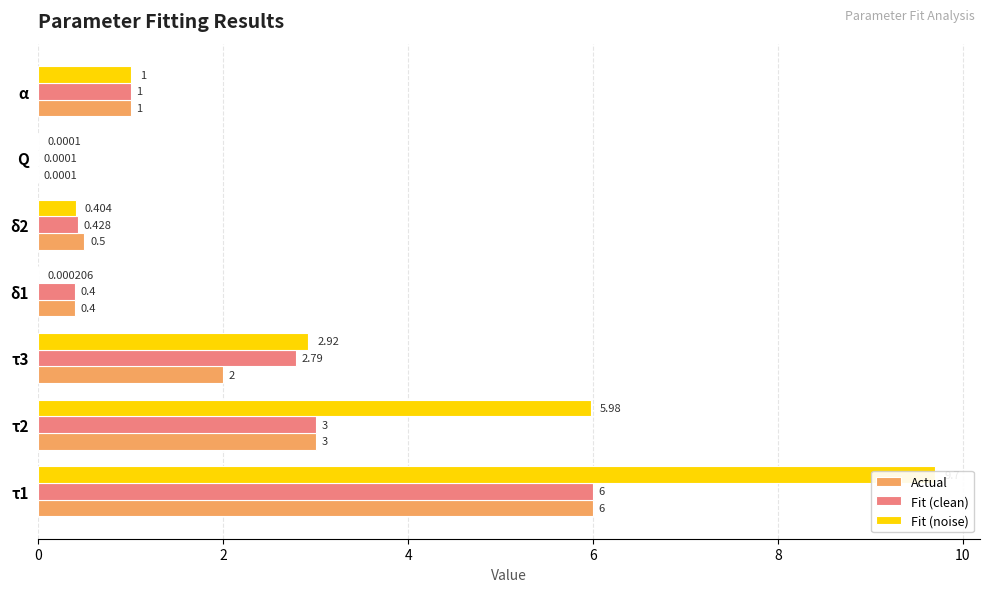

What is the value of the Fit (noise) bar at the 7th from the left?

1.0